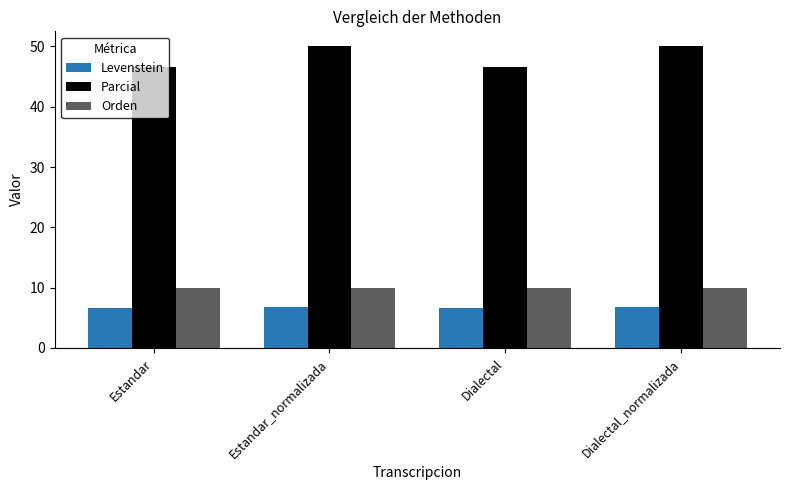

What is the label of the 2nd bar from the left?

Estandar_normalizada